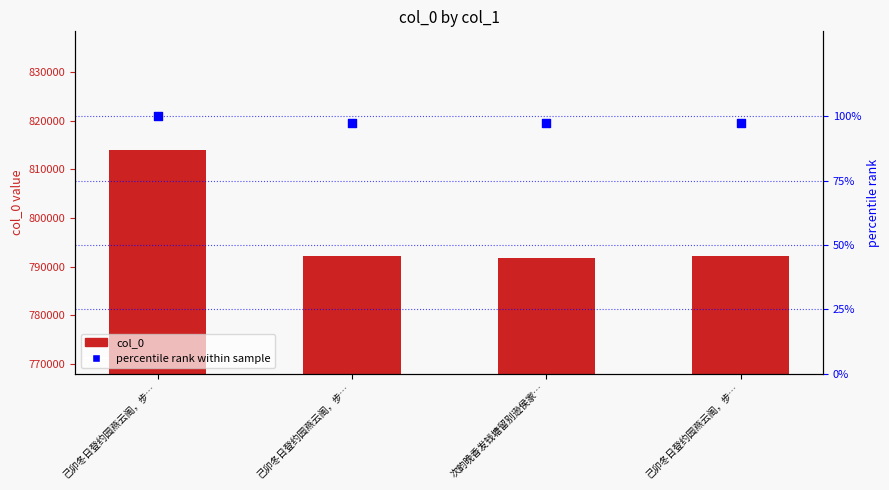

Which series contains the lowest Y value?

percentile rank within sample